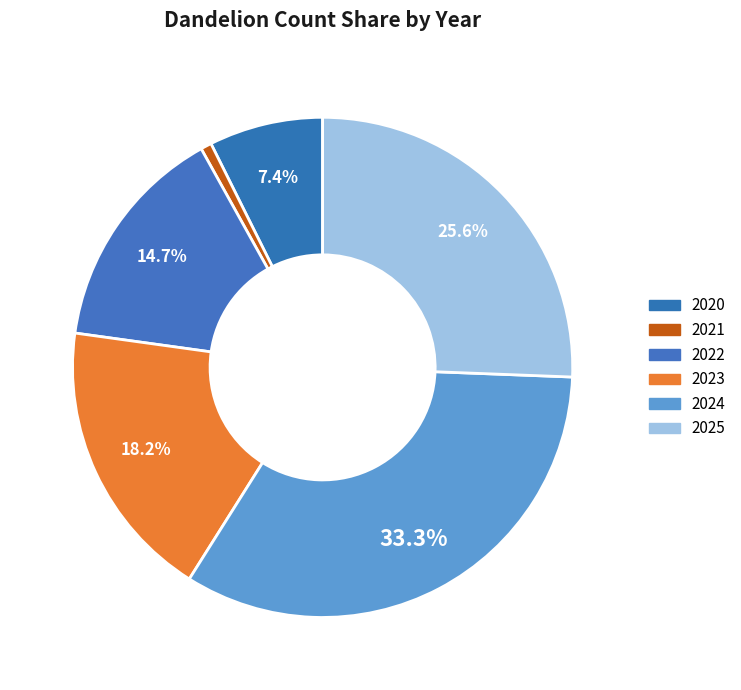

To the nearest percent, what is the difference between the 2022 and 2024 slice percentages?

19%